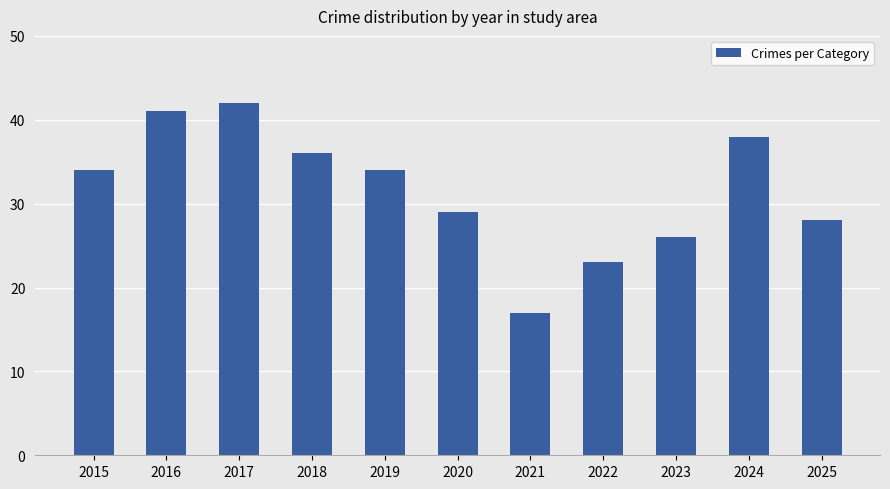

What is the sum of the values at 2023 and 2025?

54